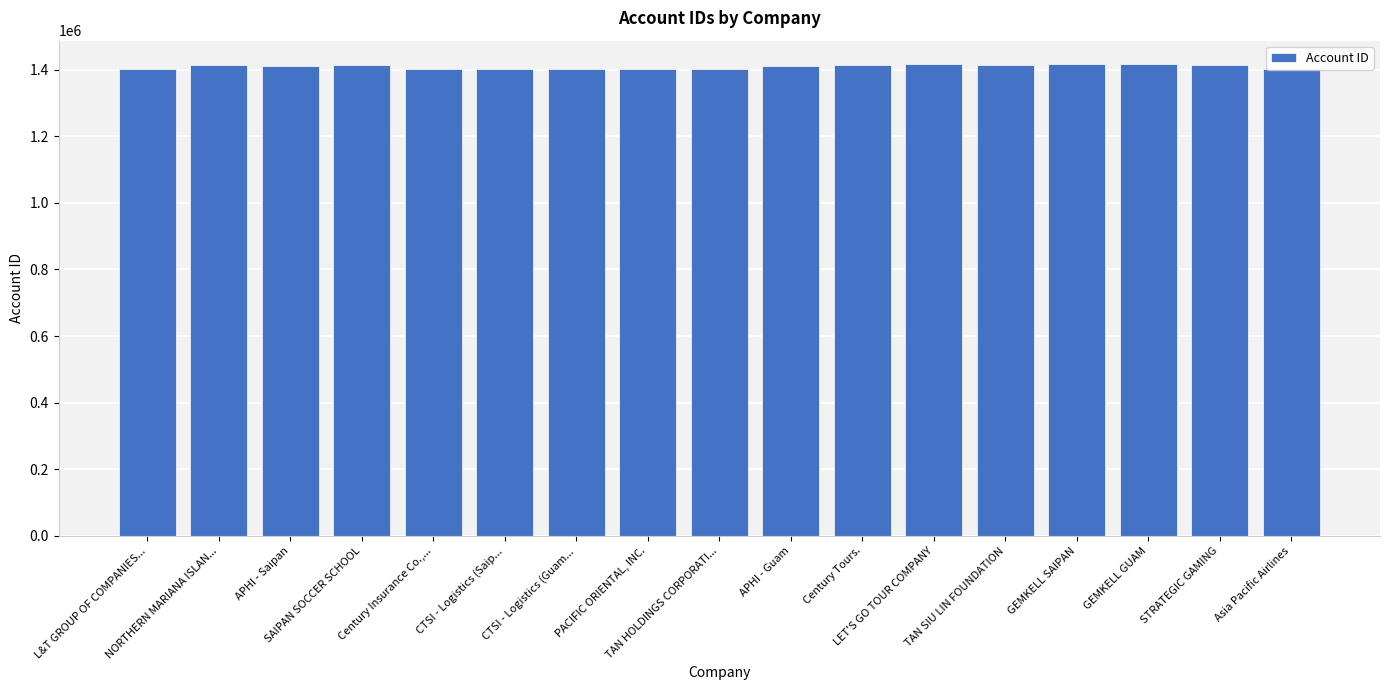

Rank the categories by value from lowest to highest.

Asia Pacific Airlines, Century Insurance Co.,..., CTSI - Logistics (Guam..., CTSI - Logistics (Saip..., L&T GROUP OF COMPANIES..., PACIFIC ORIENTAL, INC., TAN HOLDINGS CORPORATI..., APHI - Saipan, APHI - Guam, NORTHERN MARIANA ISLAN..., TAN SIU LIN FOUNDATION, SAIPAN SOCCER SCHOOL, Century Tours., STRATEGIC GAMING, LET'S GO TOUR COMPANY, GEMKELL GUAM, GEMKELL SAIPAN